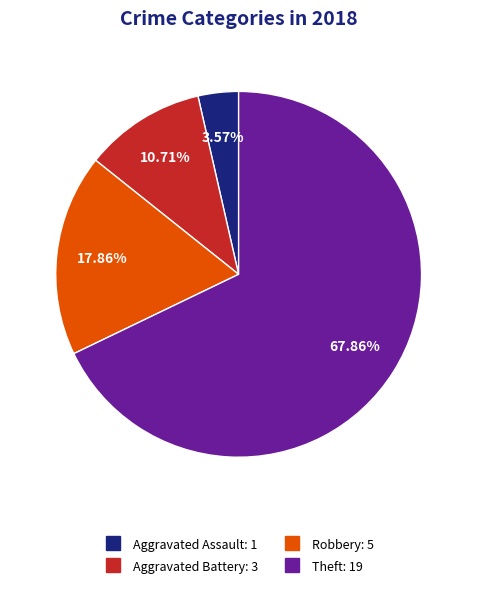

Is there a majority slice in this chart?

Yes